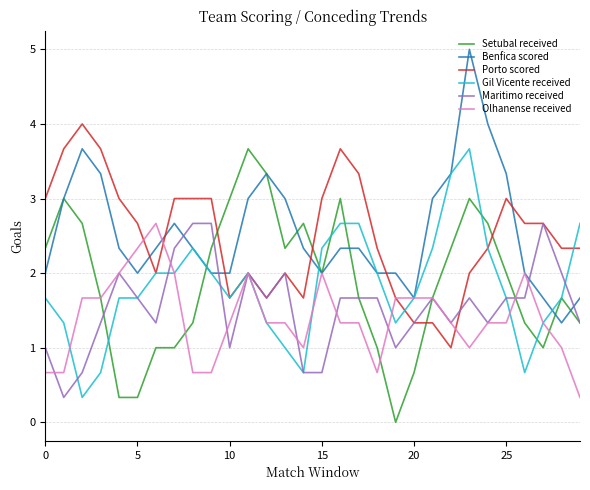

Does the chart display data point markers on the line(s)?

No